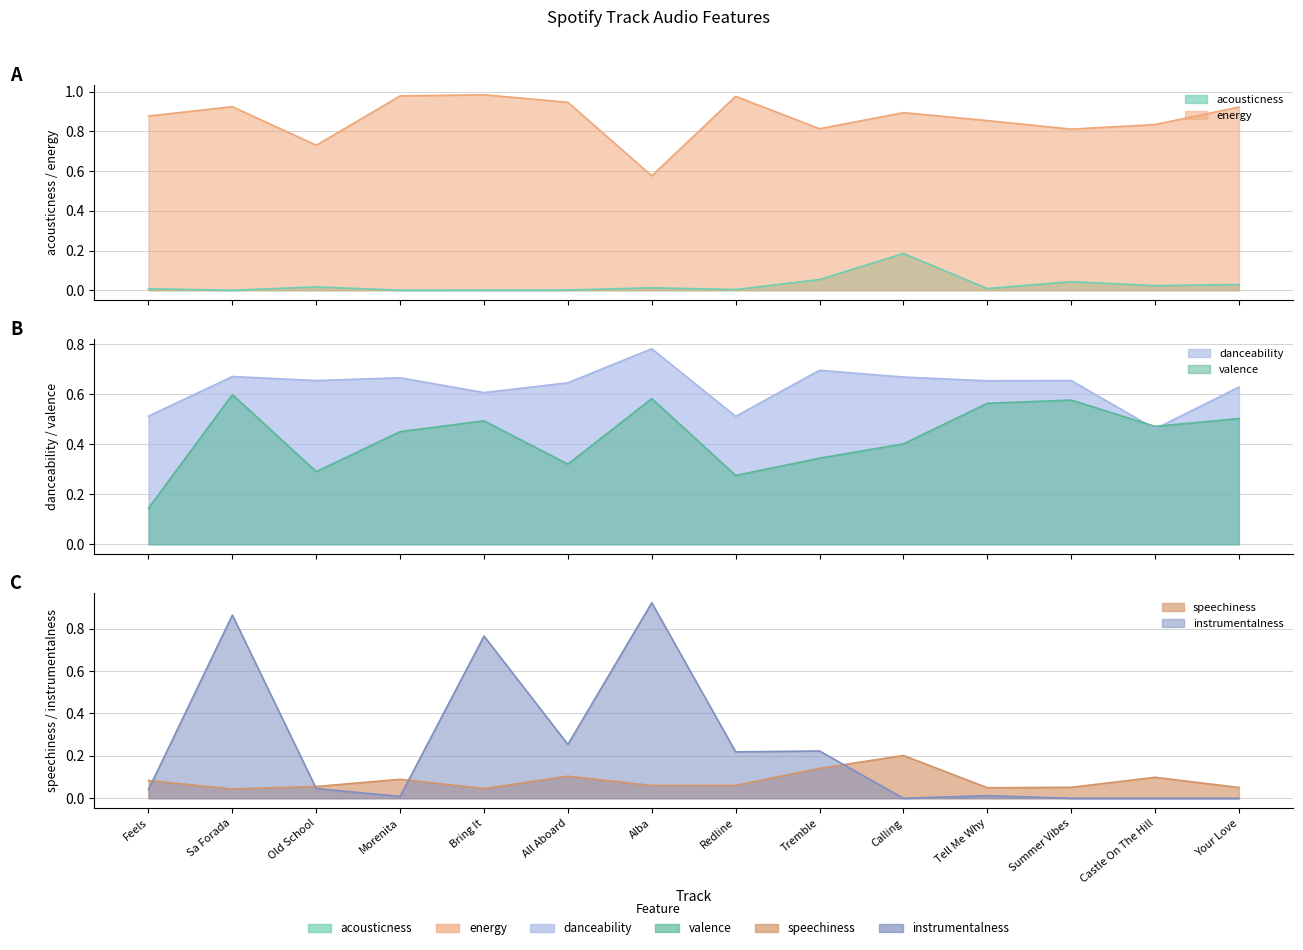

Between Old School and Alba, which series saw the biggest shift?

instrumentalness